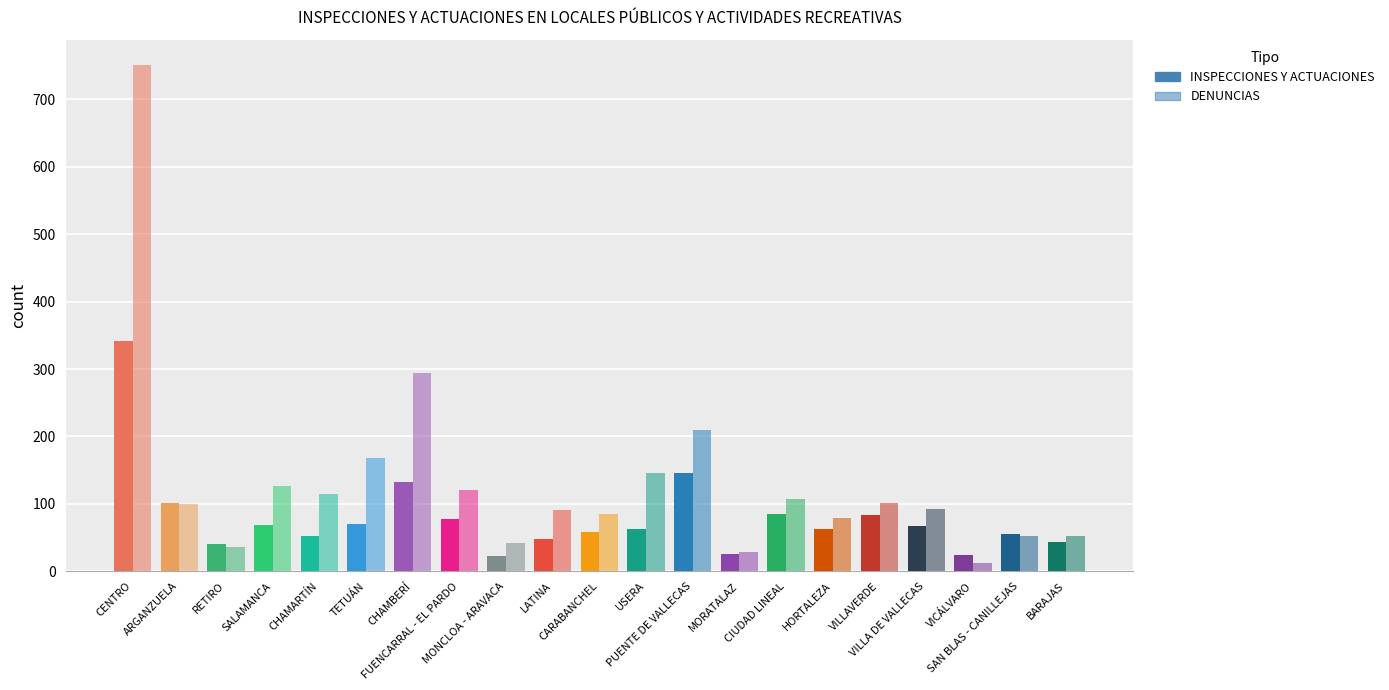

What position from the right is VICÁLVARO?

3